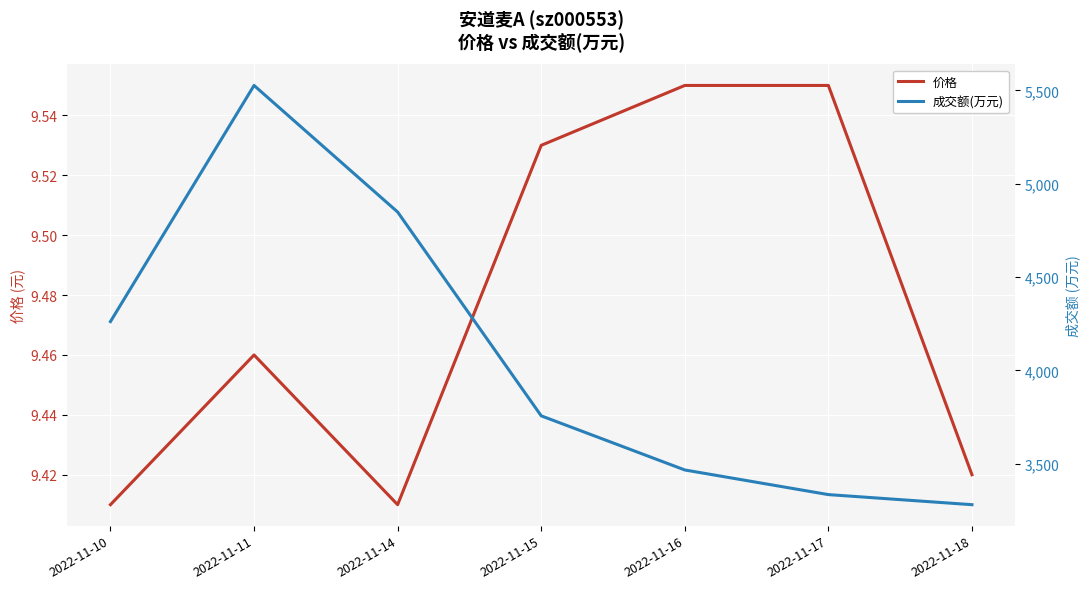

Rank the categories by 价格 value from lowest to highest.

2022-11-10, 2022-11-14, 2022-11-18, 2022-11-11, 2022-11-15, 2022-11-16, 2022-11-17